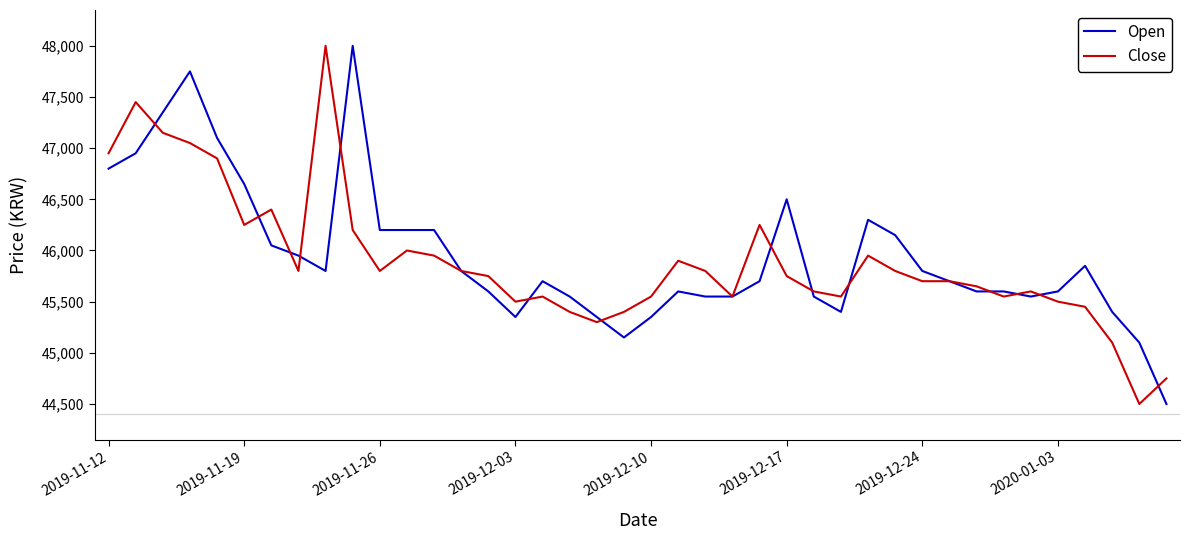

What is the minimum value shown in the chart?

44500